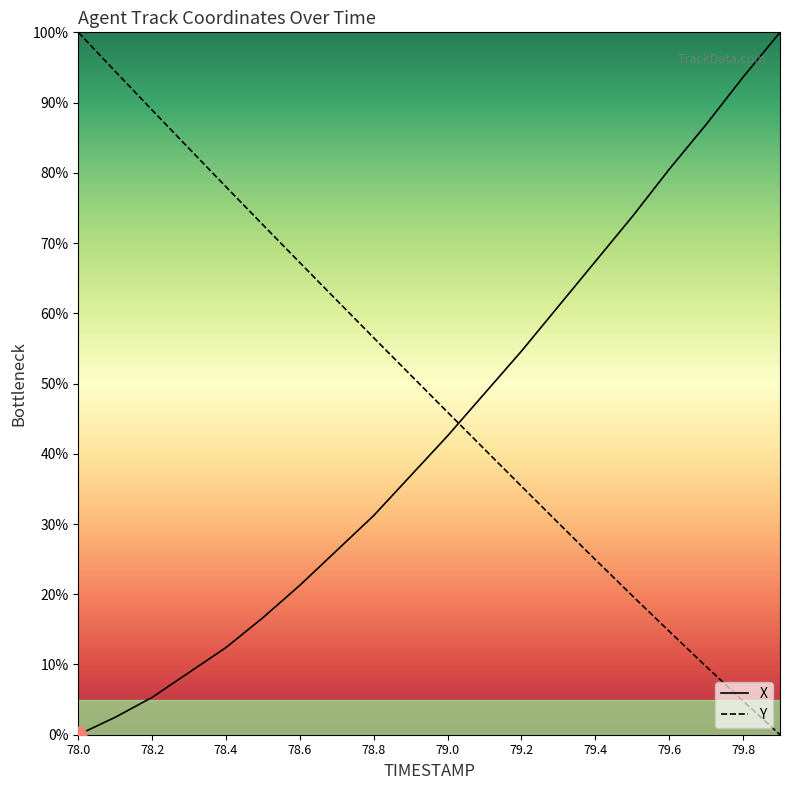

True or false: Y has more than 0 interior local peaks.

False